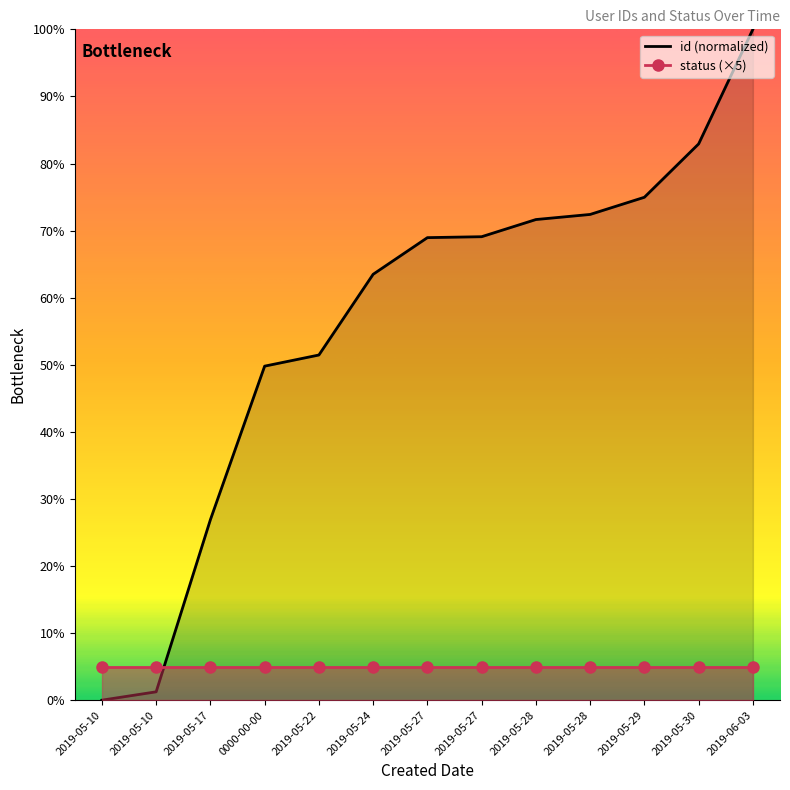

True or false: there are more than 0 points higher than both neighbors.

False